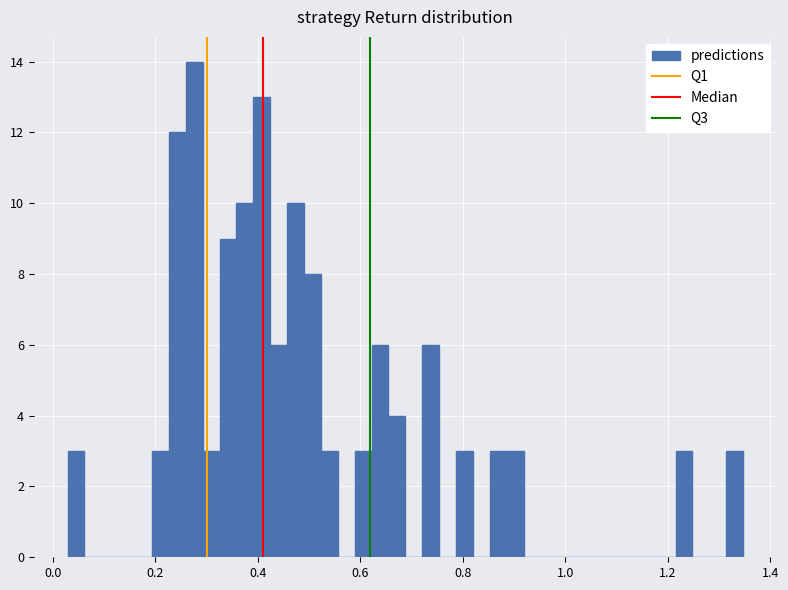

Around what value on the x-axis is the tallest bar? Give the approximate position of its centre, as read against the axis.

0.28